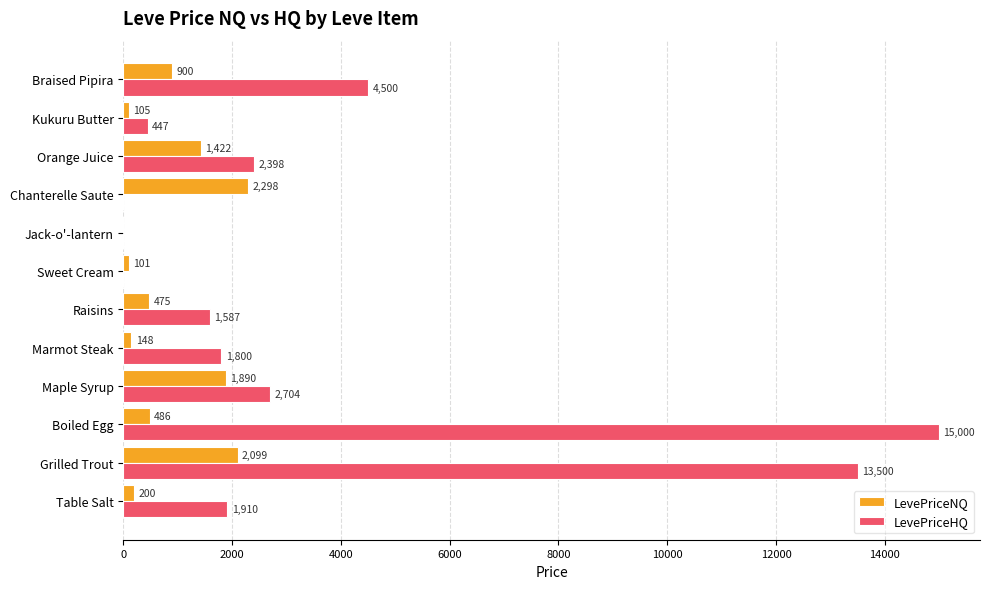

The value of LevePriceNQ at Jack-o'-lantern is 0.0. True or false?

True